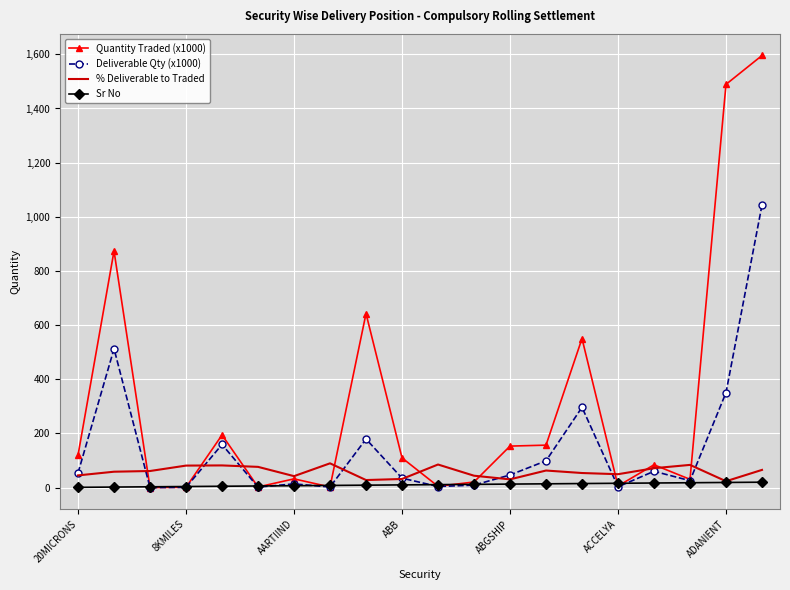

Which series has the widest spread of values?

Quantity Traded (x1000)